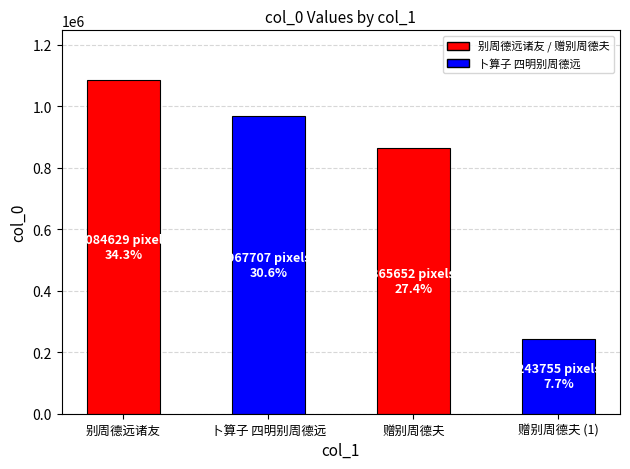

What is the maximum value shown in the chart?

1084629